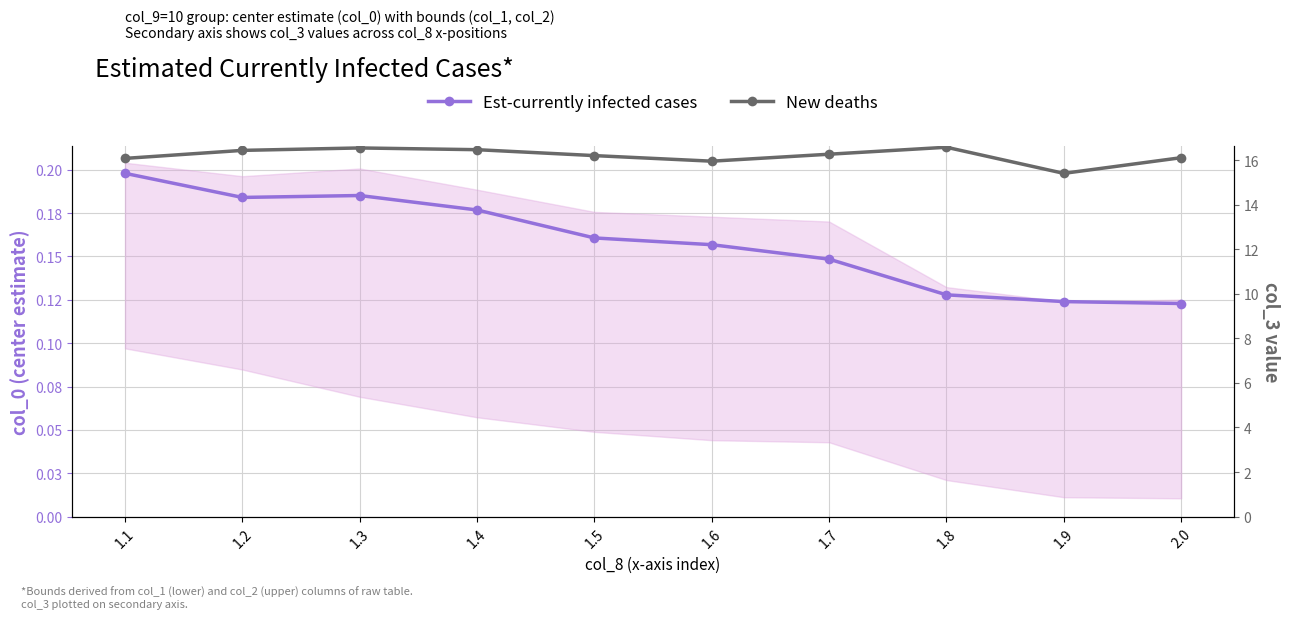

Is the value of New deaths at 1.8 greater than the value of Est-currently infected cases at 1.5?

Yes